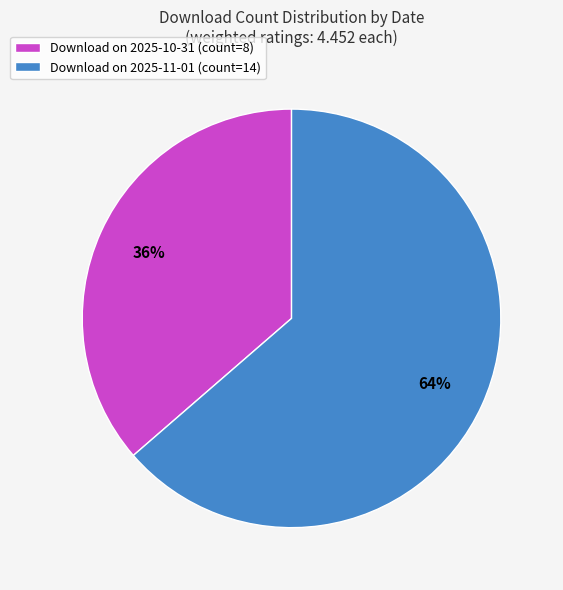

To the nearest percent, what is the average slice percentage?

50%